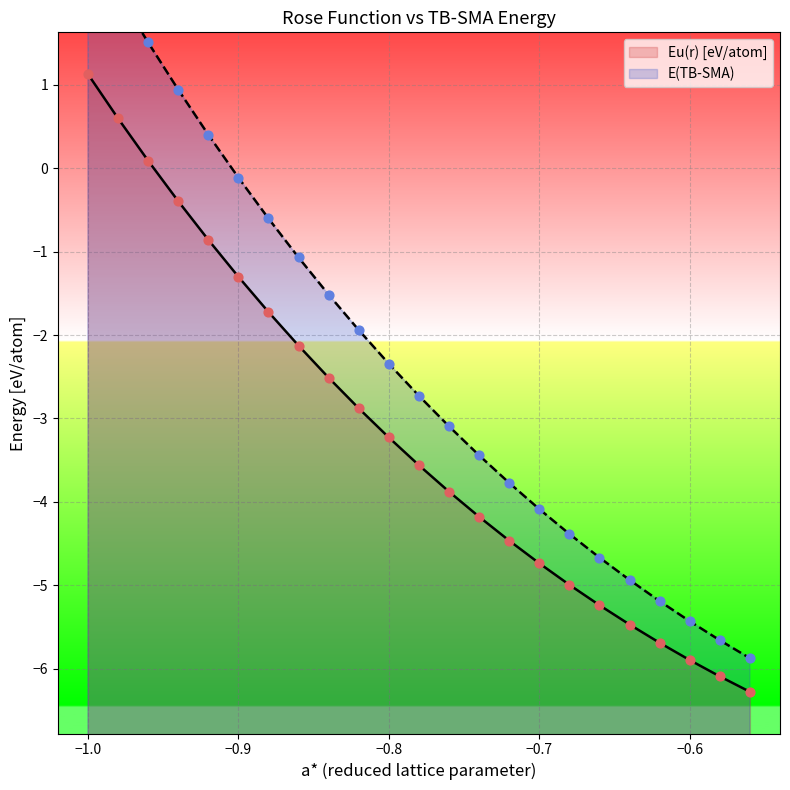

Which series has the largest total across all categories?

E(TB-SMA)